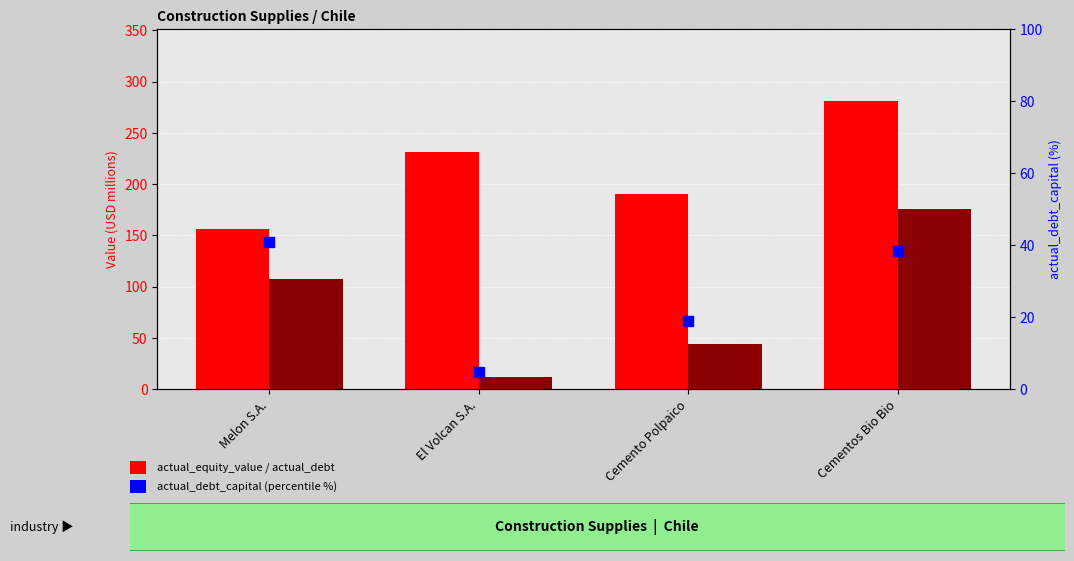

At how many categories does at least one series exceed 147?

4